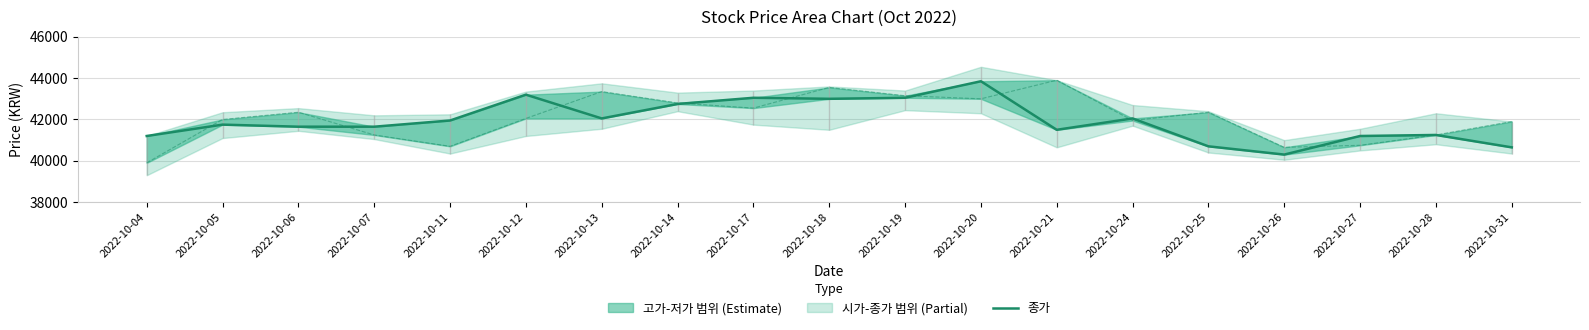

In 종가, how many points are higher than both neighbors (excluding endpoints)?

6